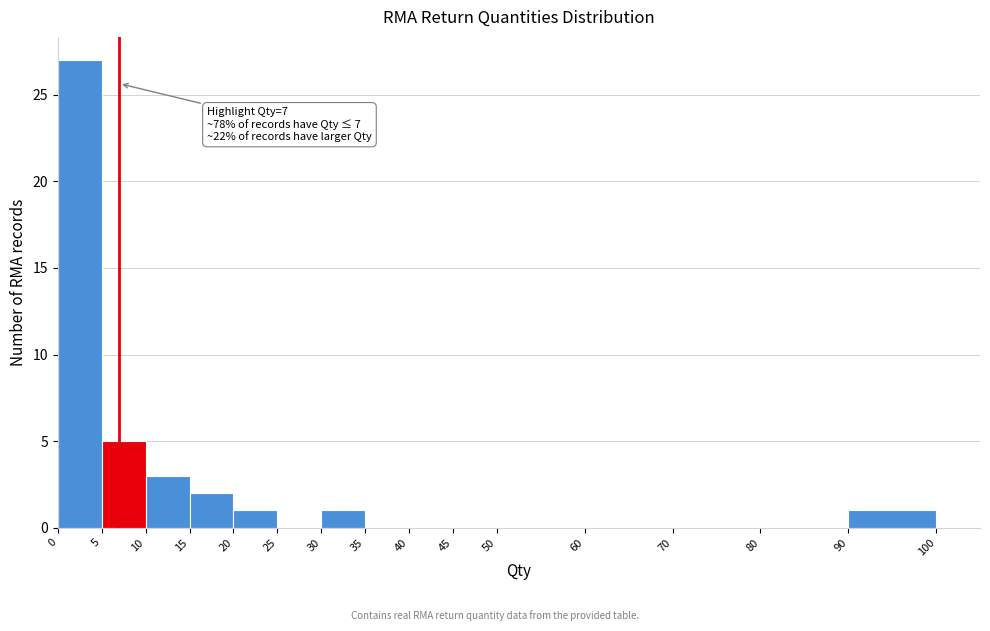

Over which range of the x-axis is the bar tallest?

0 to 5